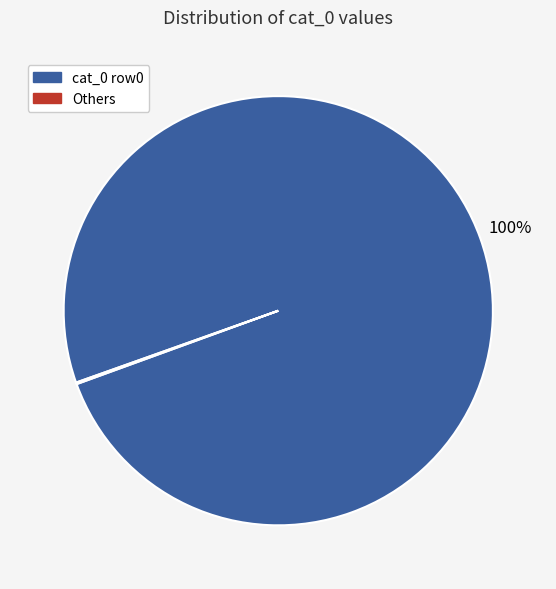

Which slice represents more than half of the pie?

cat_0 row0